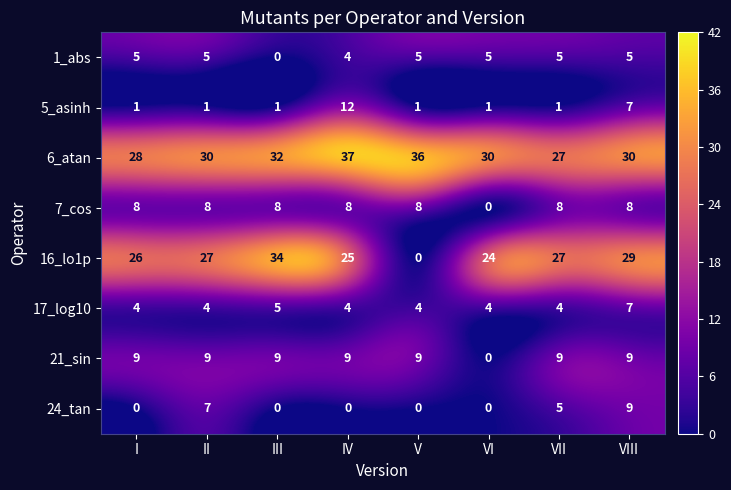

How many data points in 1_abs are less than 5?

2